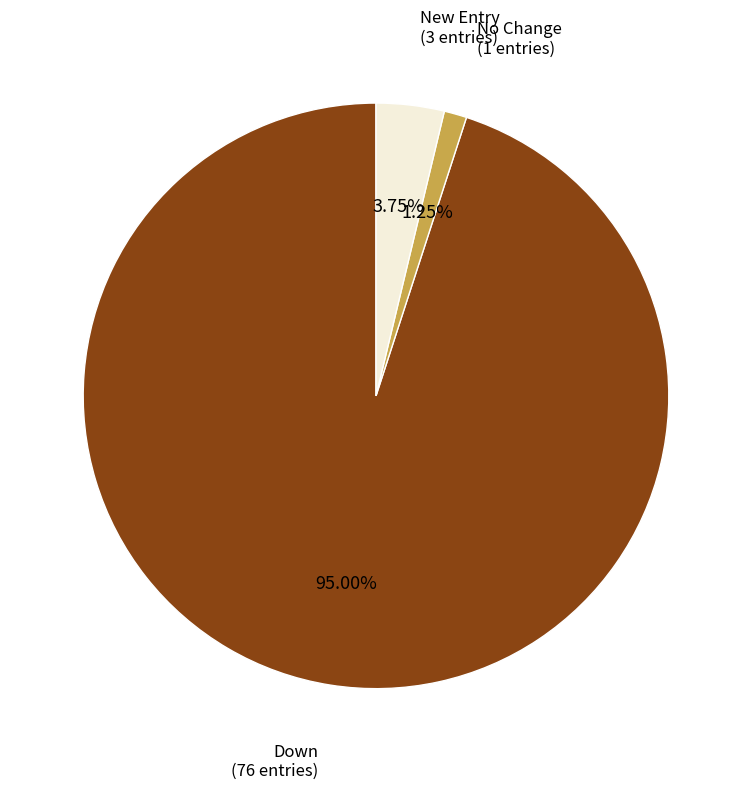

Is there any slice that represents more than half of the pie?

Yes